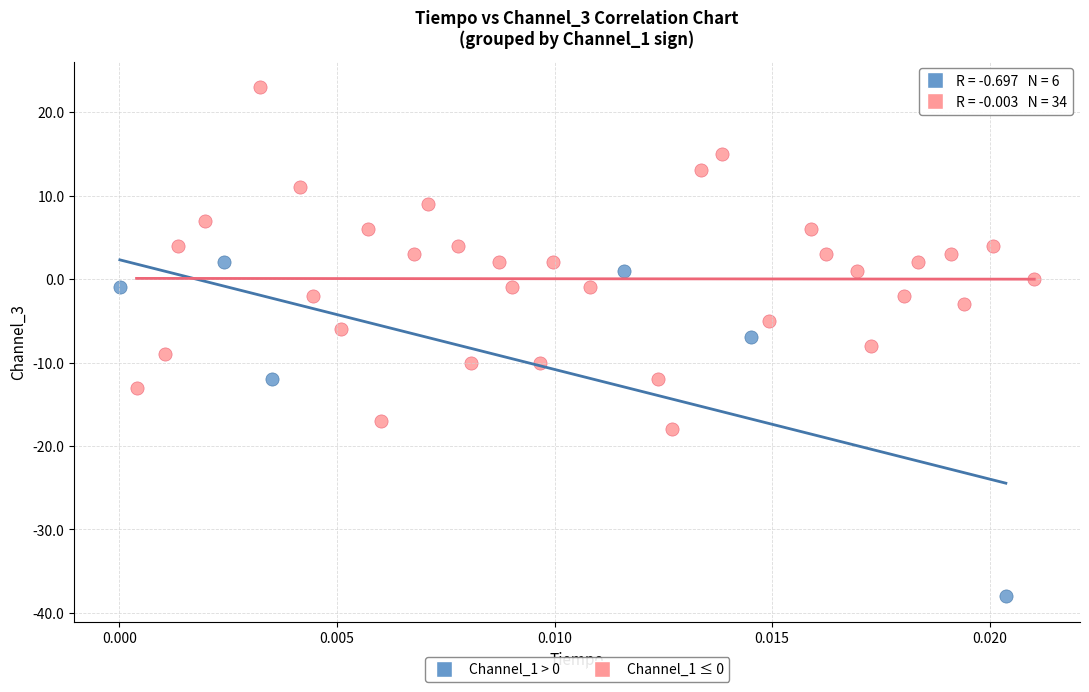

Which series reaches the maximum Y coordinate?

Channel_1 ≤ 0